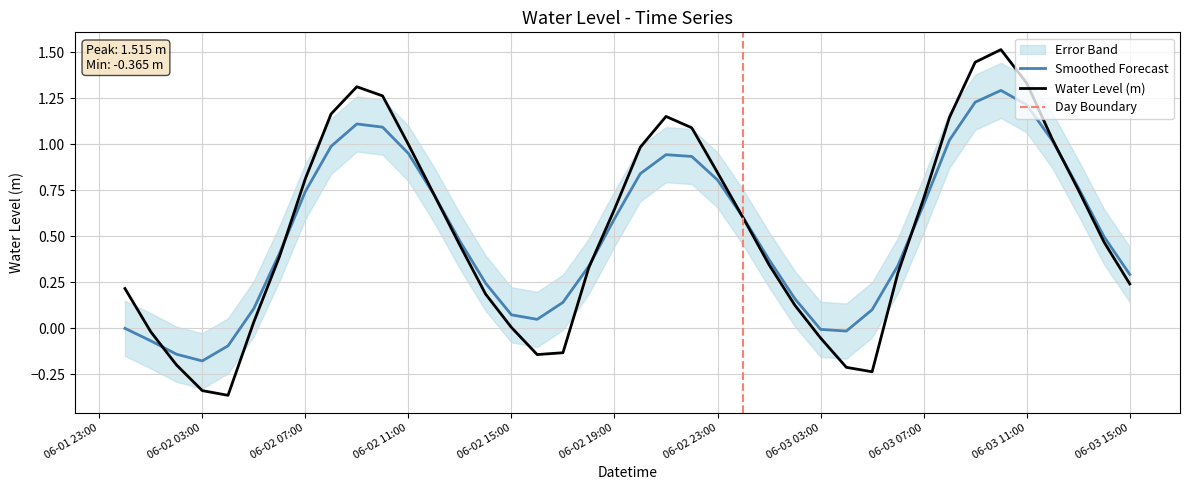

What is the maximum value for Water Level (m)?

1.5